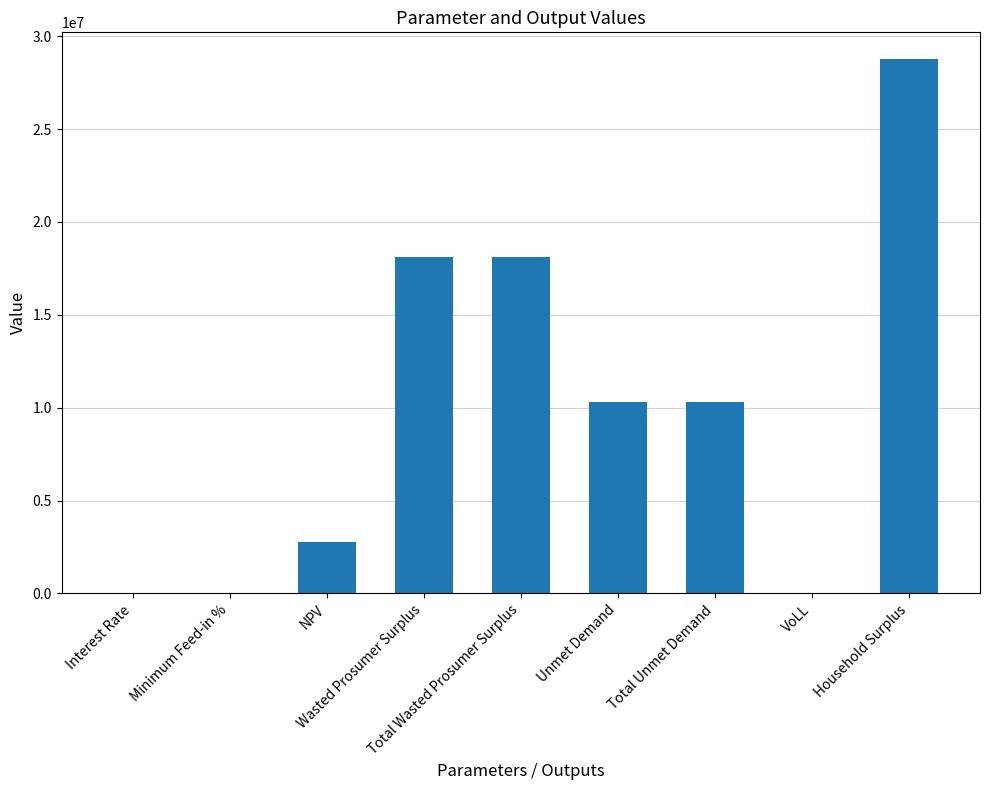

What is the maximum value shown in the chart?

28768473.1